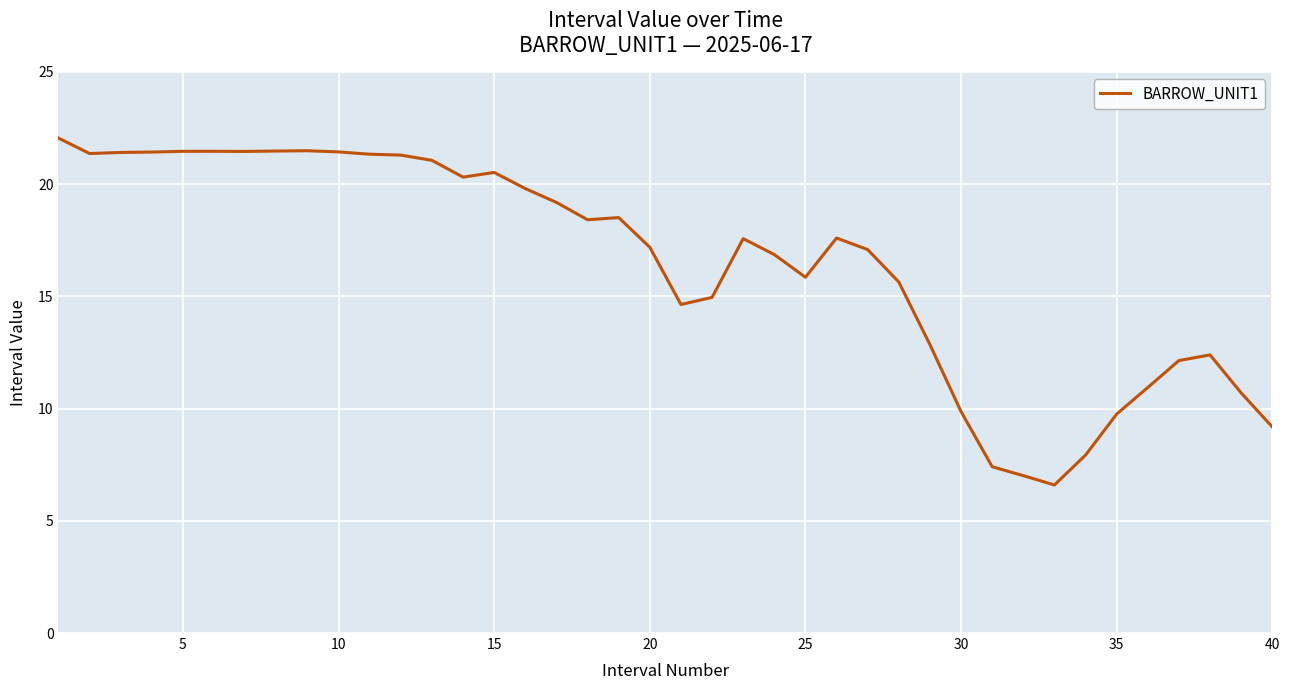

How many lines are shown in the chart?

1